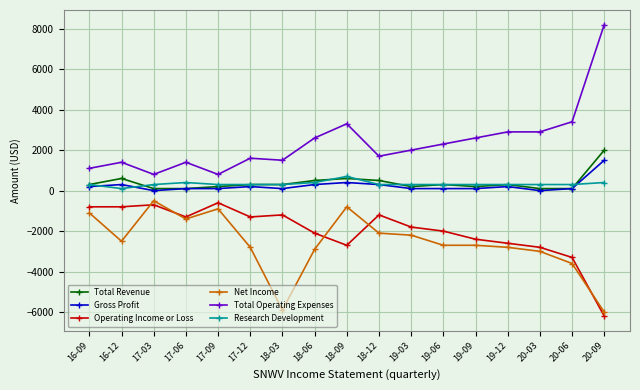

How many categories are shown in the chart?

17